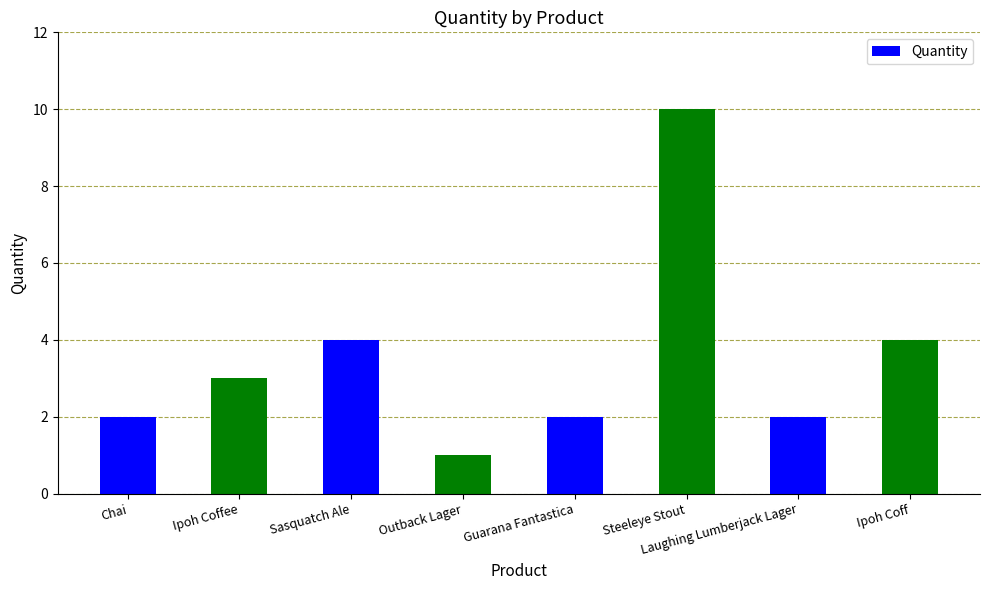

What is the value of the 8th bar from the left?

4